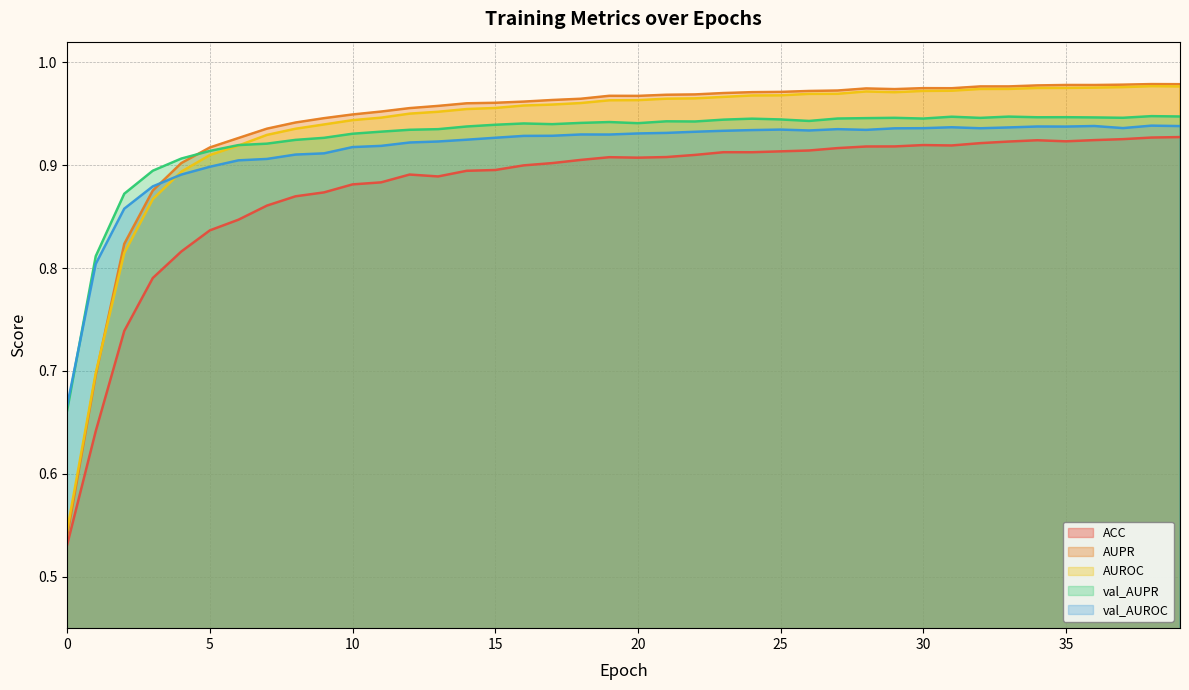

What is the maximum value for AUPR?

1.0